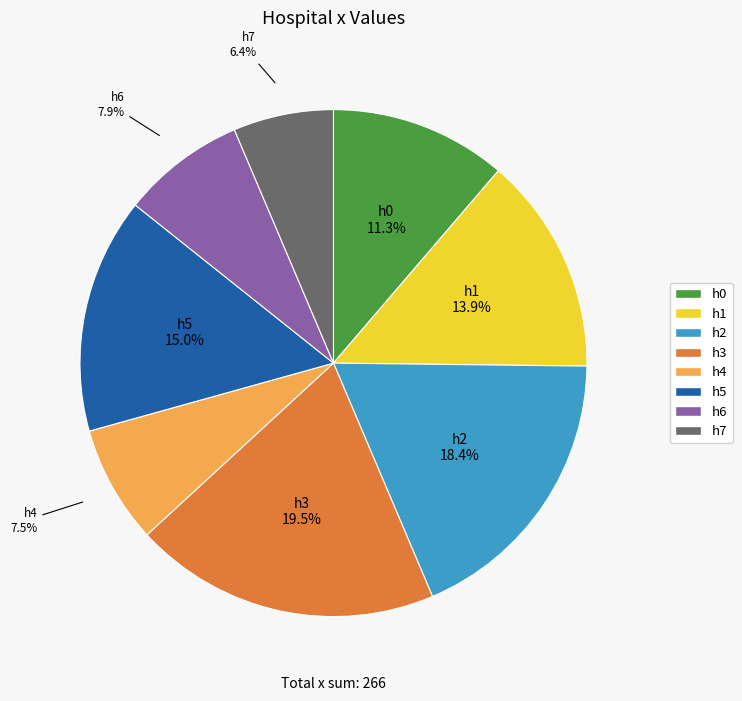

Approximately how many times larger is the value at h1 compared to h3?

0.7